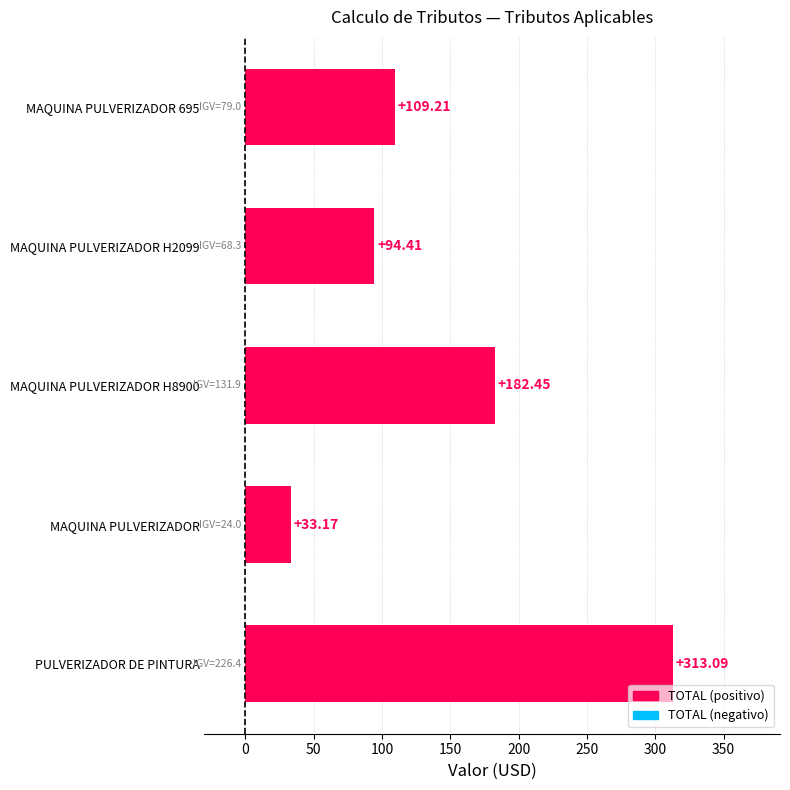

What is the label of the 1st bar from the bottom?

PULVERIZADOR DE PINTURA